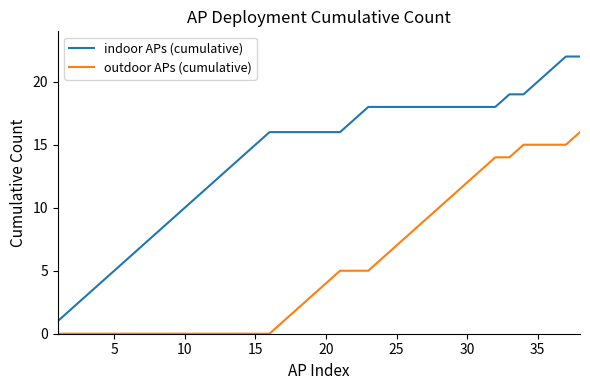

Rank the series by their average value, from highest to lowest.

indoor APs (cumulative), outdoor APs (cumulative)